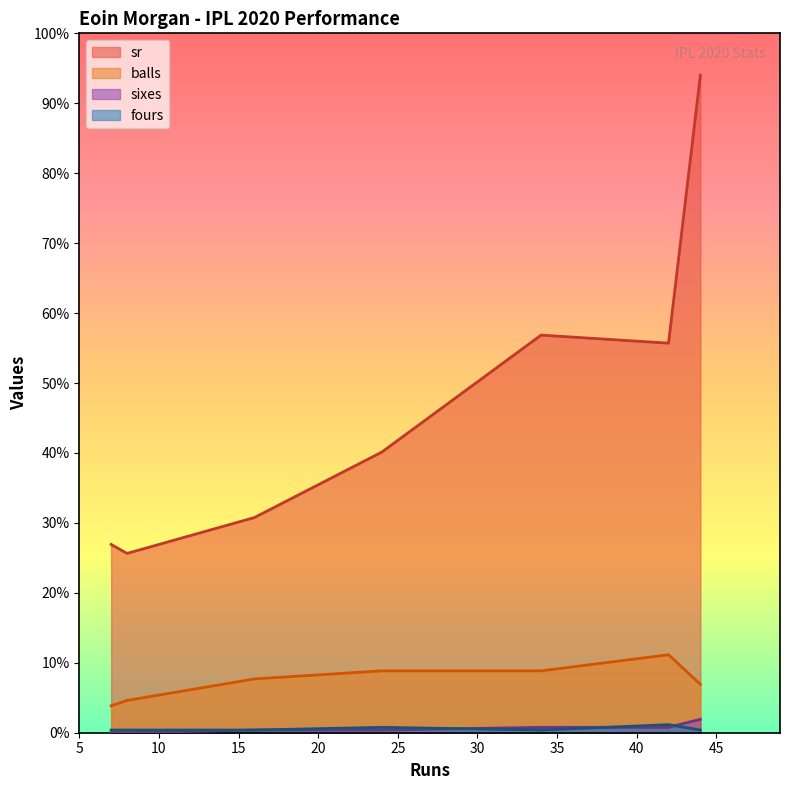

At 16, list the series in order from largest to smallest.

sr, balls, sixes, fours